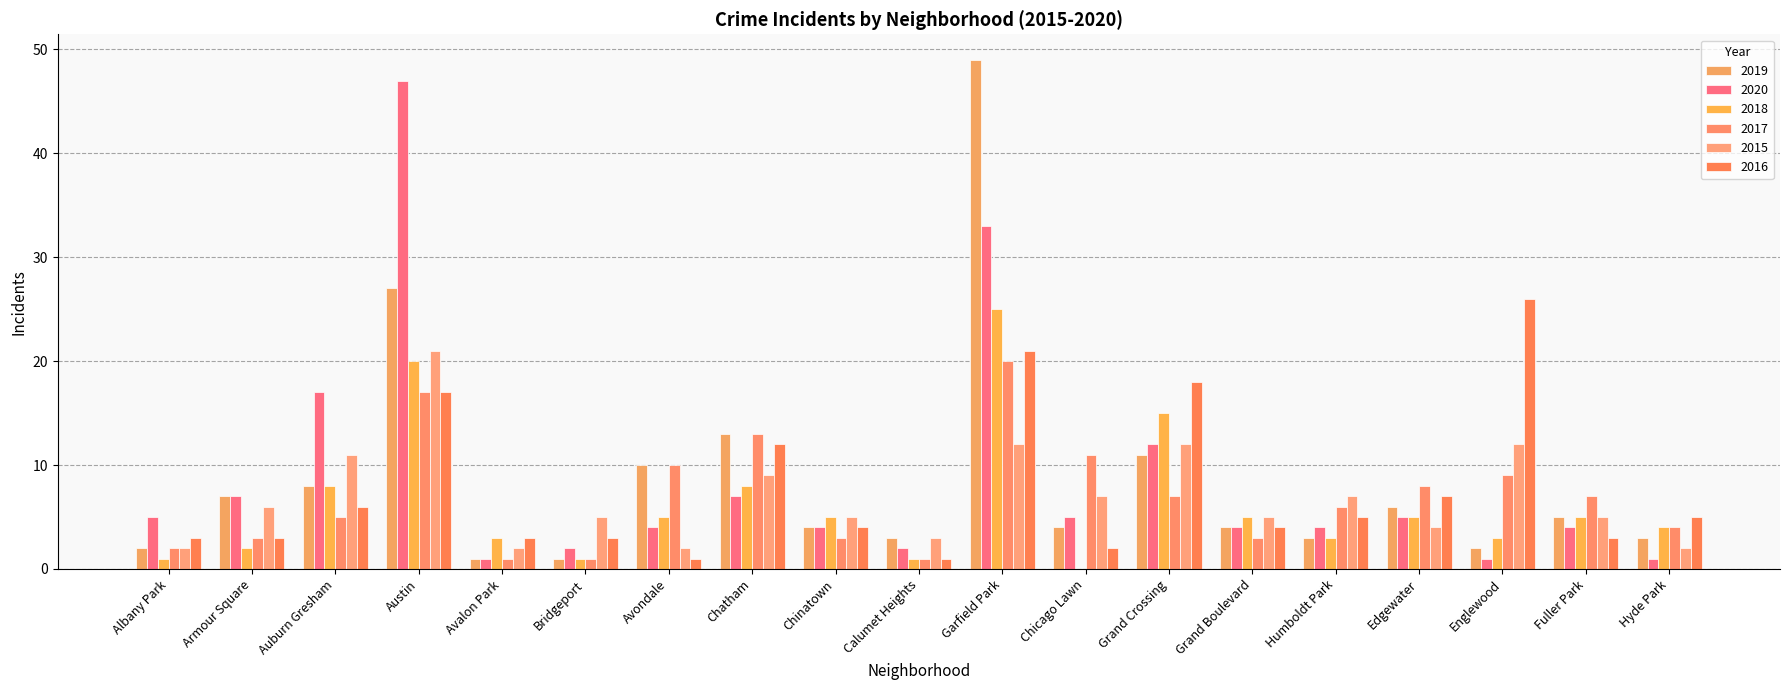

Which series has the largest range (max minus min)?

2019